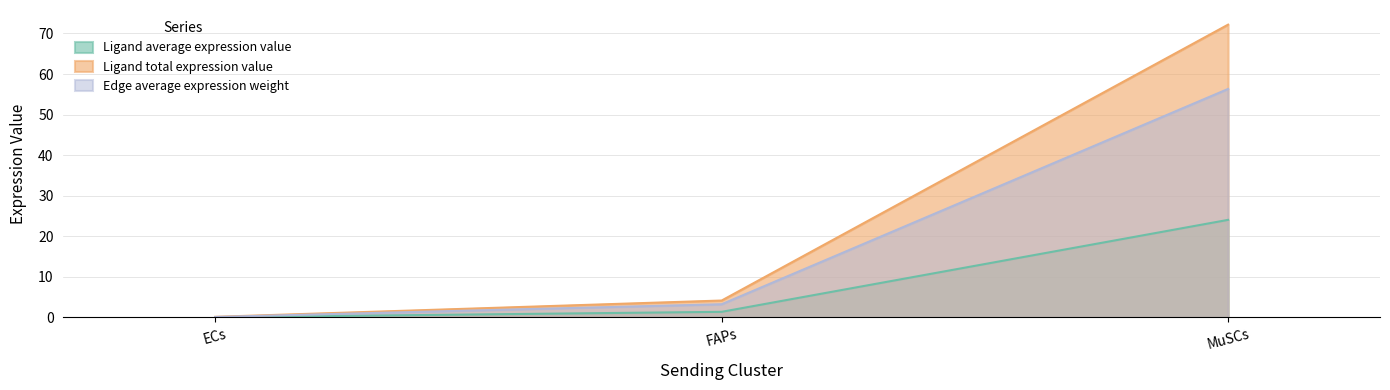

Read the Ligand average expression value value at MuSCs.

24.1